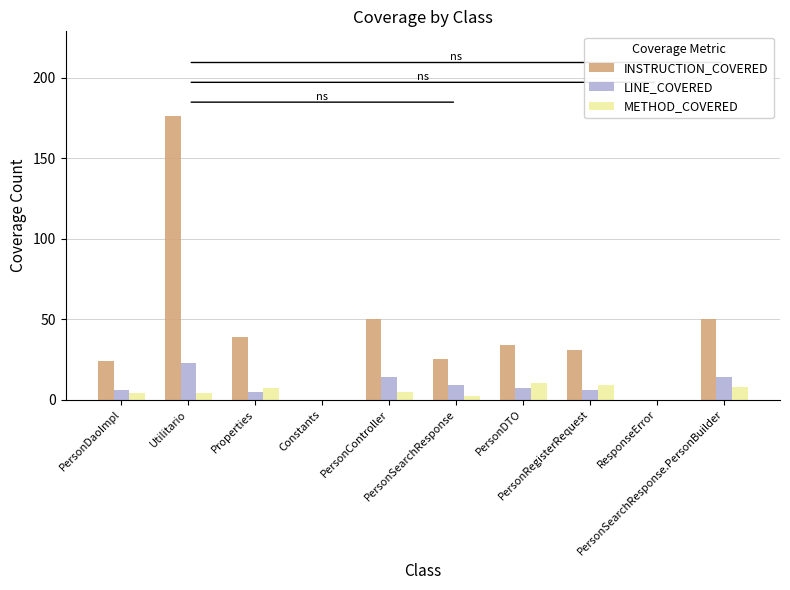

What is the difference between the LINE_COVERED values at Utilitario and Properties?

18